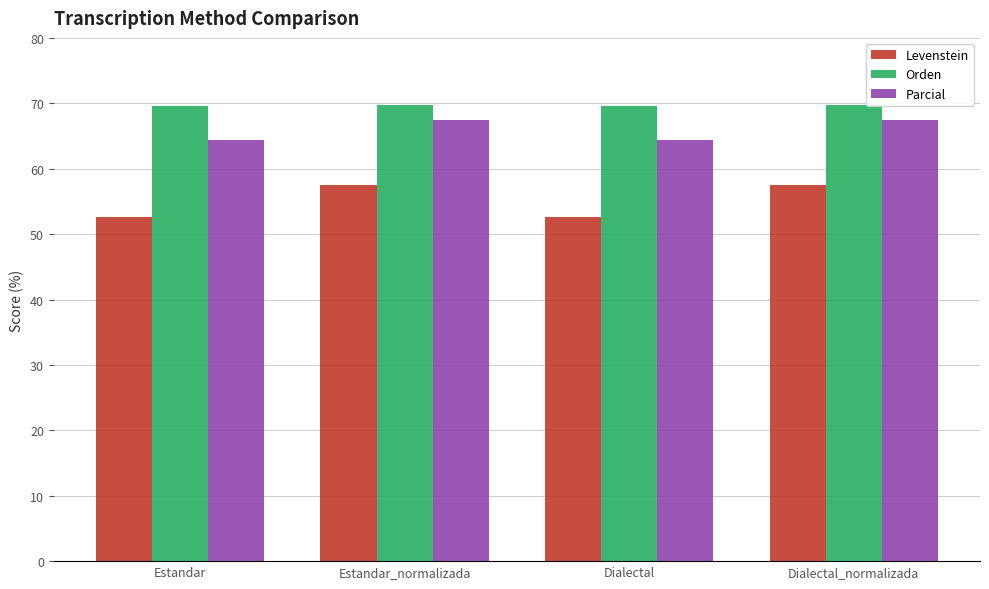

What is the lowest value of the Parcial series?

64.3